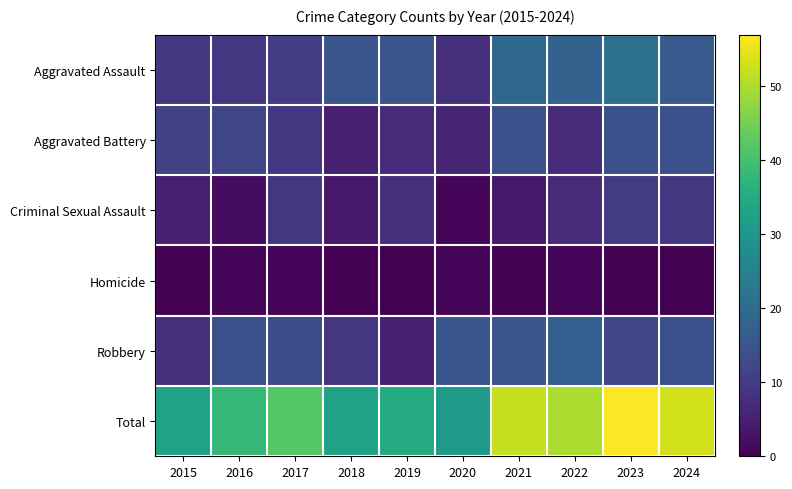

Reading left to right, extract all data points from this chart.

Aggravated Assault: 2015=9	2016=9	2017=10	2018=15	2019=15	2020=8	2021=19	2022=18	2023=21	2024=16
Aggravated Battery: 2015=11	2016=12	2017=9	2018=5	2019=7	2020=6	2021=14	2022=7	2023=14	2024=14
Criminal Sexual Assault: 2015=5	2016=2	2017=9	2018=4	2019=8	2020=1	2021=4	2022=7	2023=10	2024=9
Homicide: 2015=0	2016=1	2017=1	2018=0	2019=0	2020=1	2021=0	2022=1	2023=0	2024=0
Robbery: 2015=8	2016=14	2017=13	2018=9	2019=5	2020=15	2021=15	2022=17	2023=12	2024=14
Total: 2015=33	2016=38	2017=42	2018=33	2019=35	2020=31	2021=52	2022=50	2023=57	2024=53